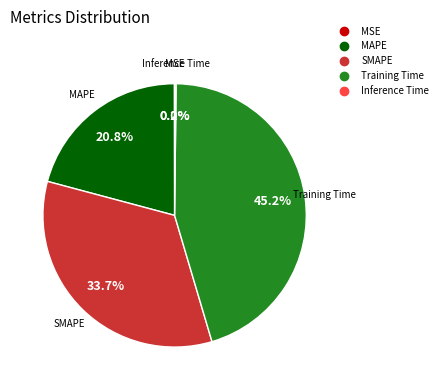

What is the largest slice in the pie chart?

Training Time